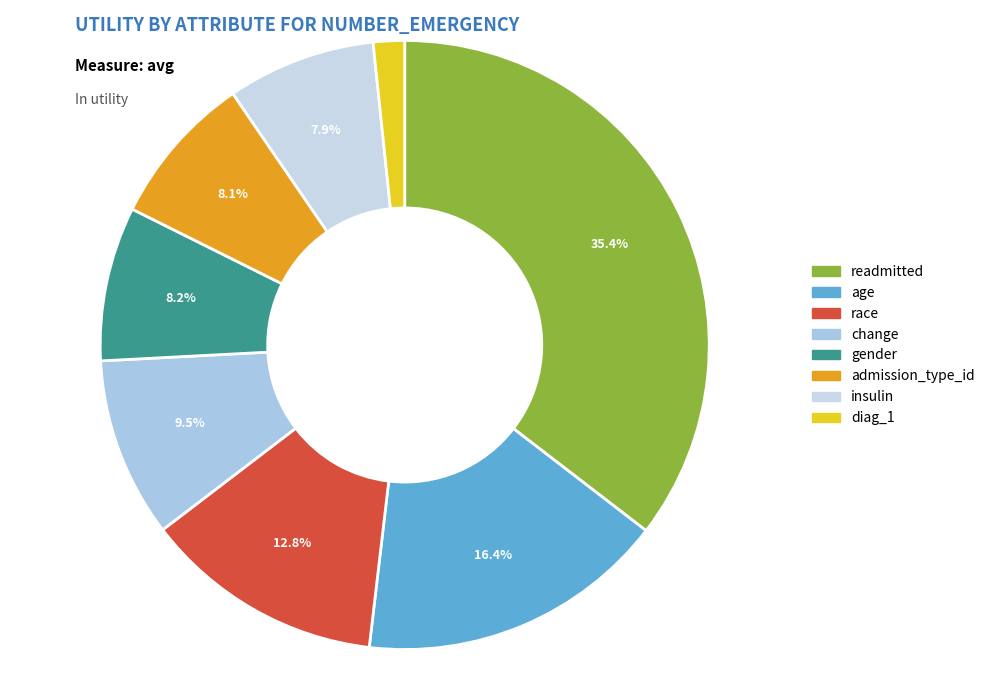

Approximately how many times larger is the value at gender compared to readmitted?

0.2